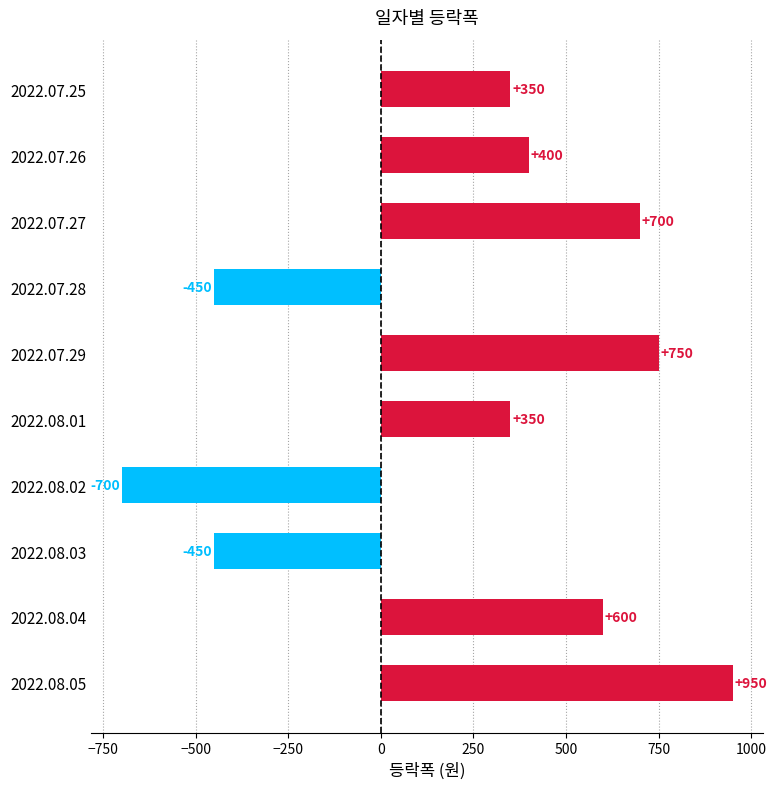

What is the ratio of the value at 2022.07.25 to the value at 2022.08.05?

0.4